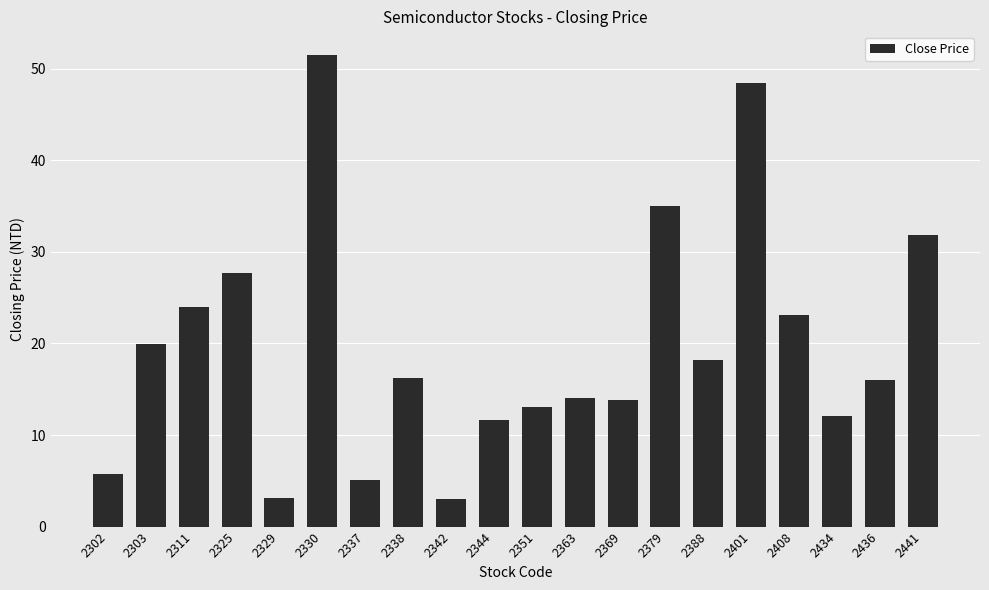

What is the value of the 1st bar from the left?

5.8